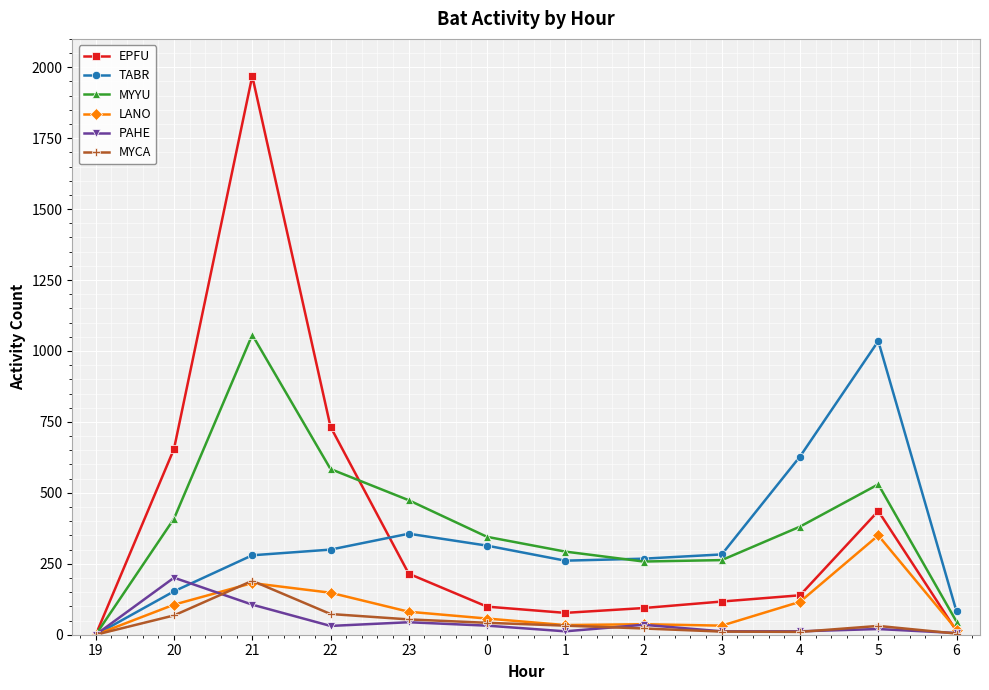

The value of MYYU at 0 is 345. True or false?

True